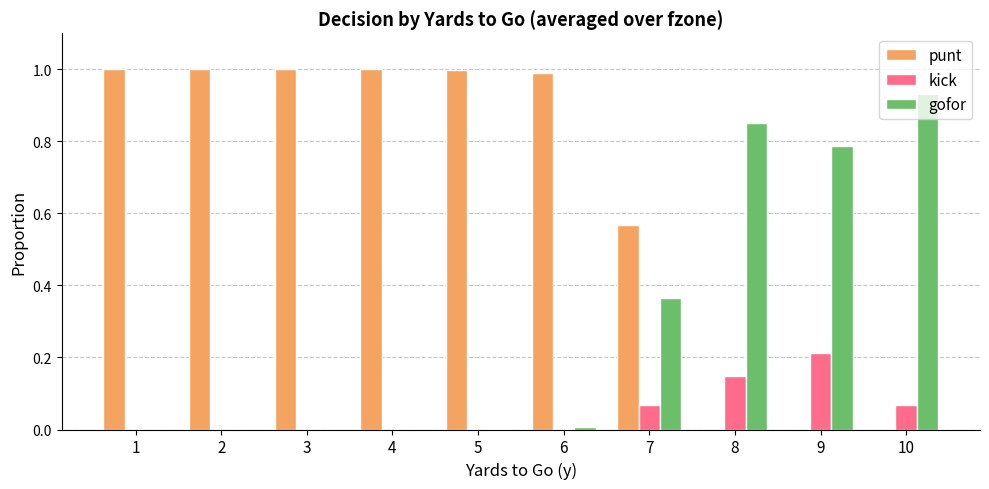

How many series are shown in this chart?

3